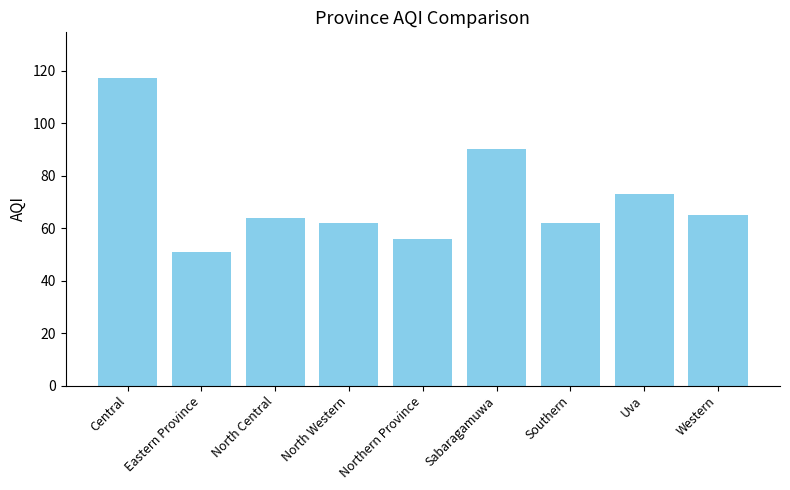

Which category has the highest value across all series?

Central